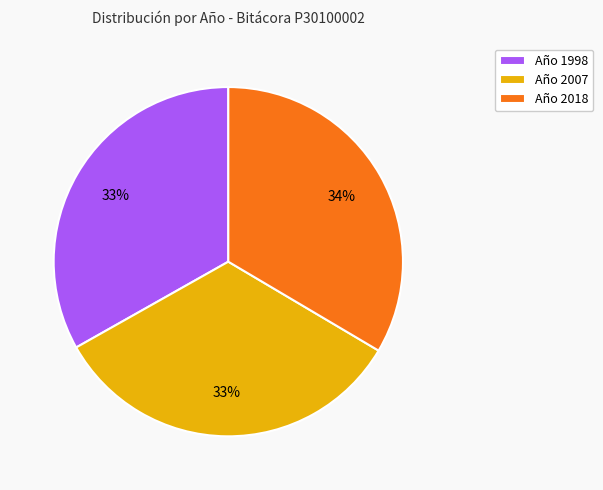

To the nearest percent, what portion does Año 1998 represent?

33%